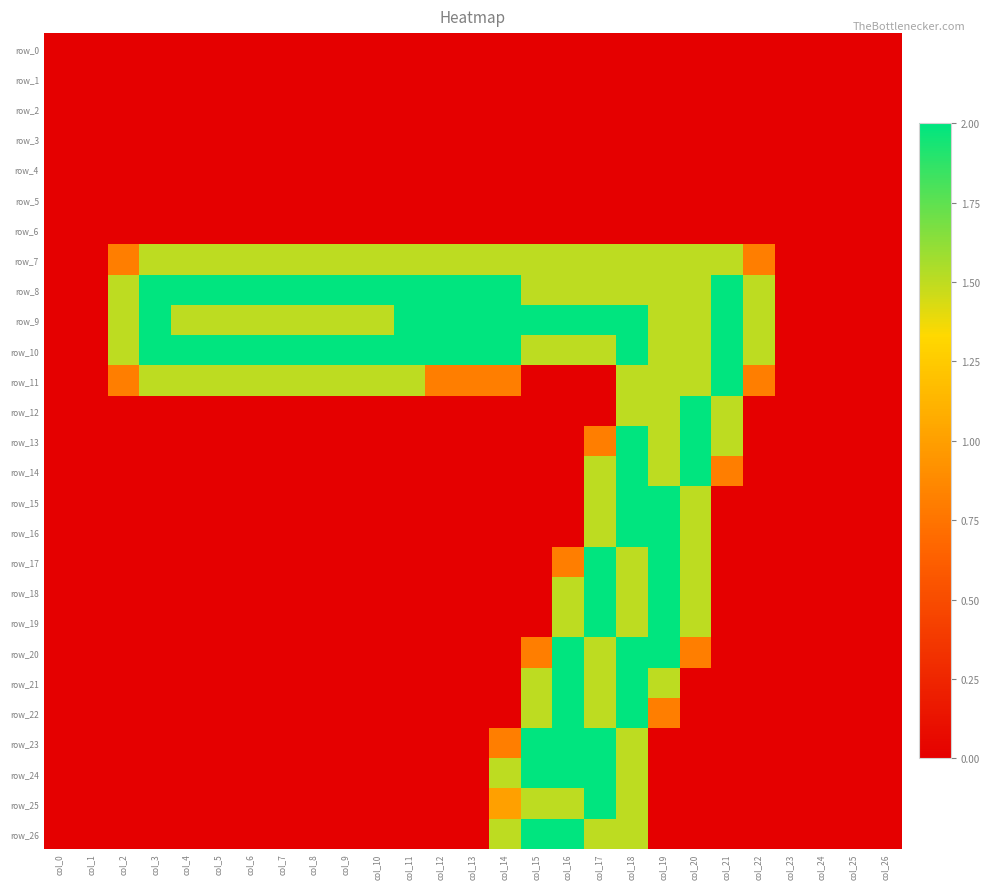

What is the average value of the row_13 series?

0.3